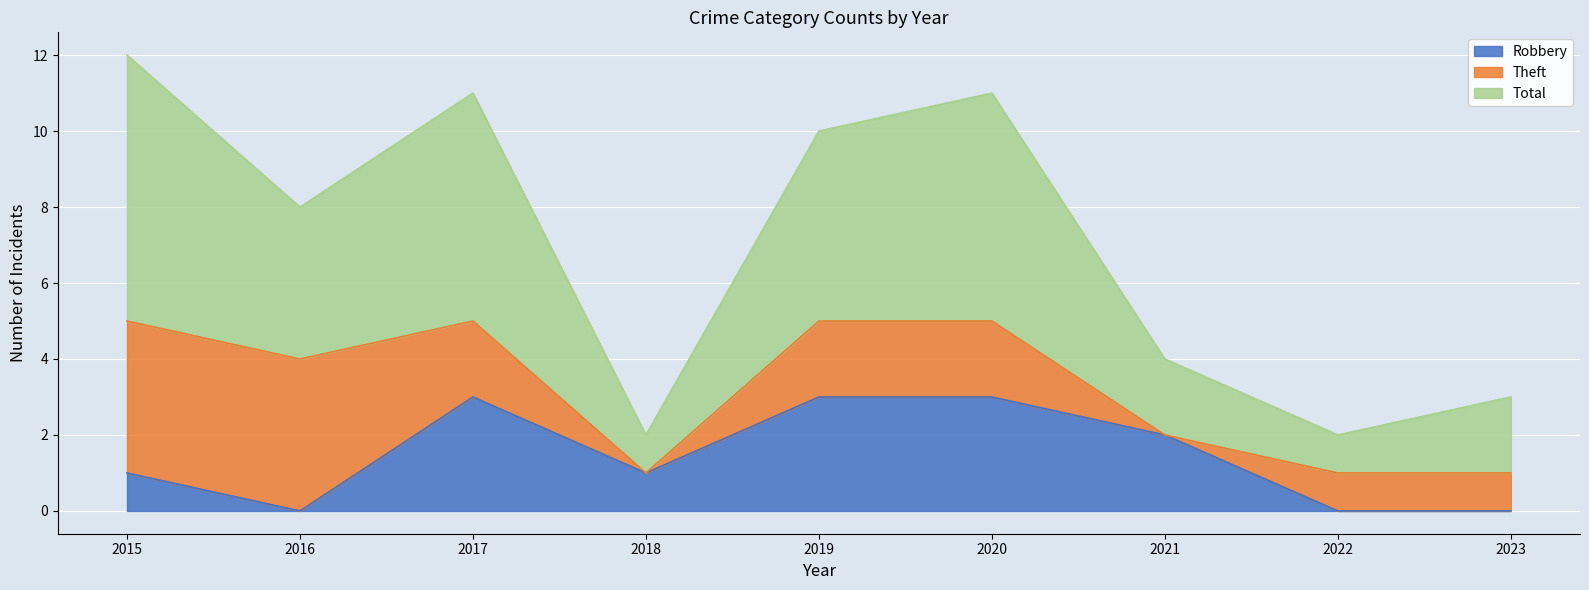

The value of Robbery at 2020 is 4. True or false?

False